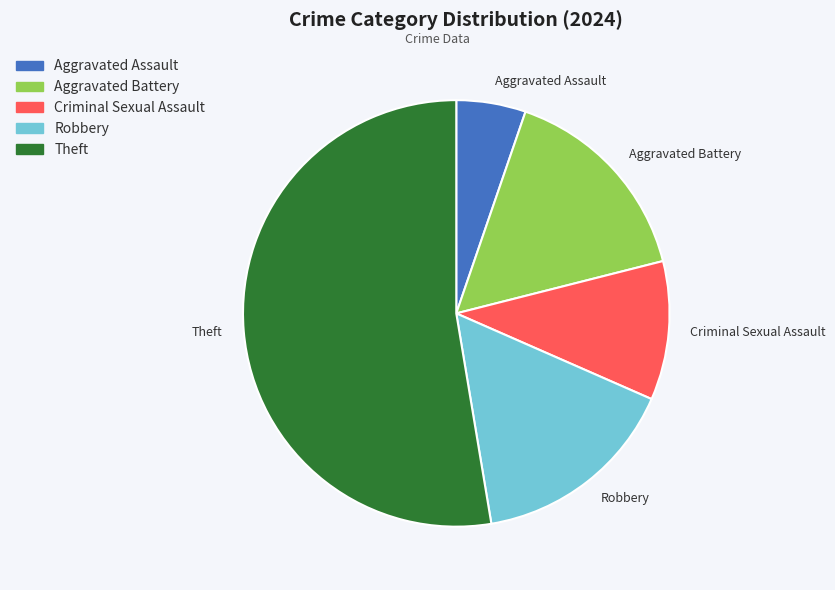

What is the largest slice in the pie chart?

Theft